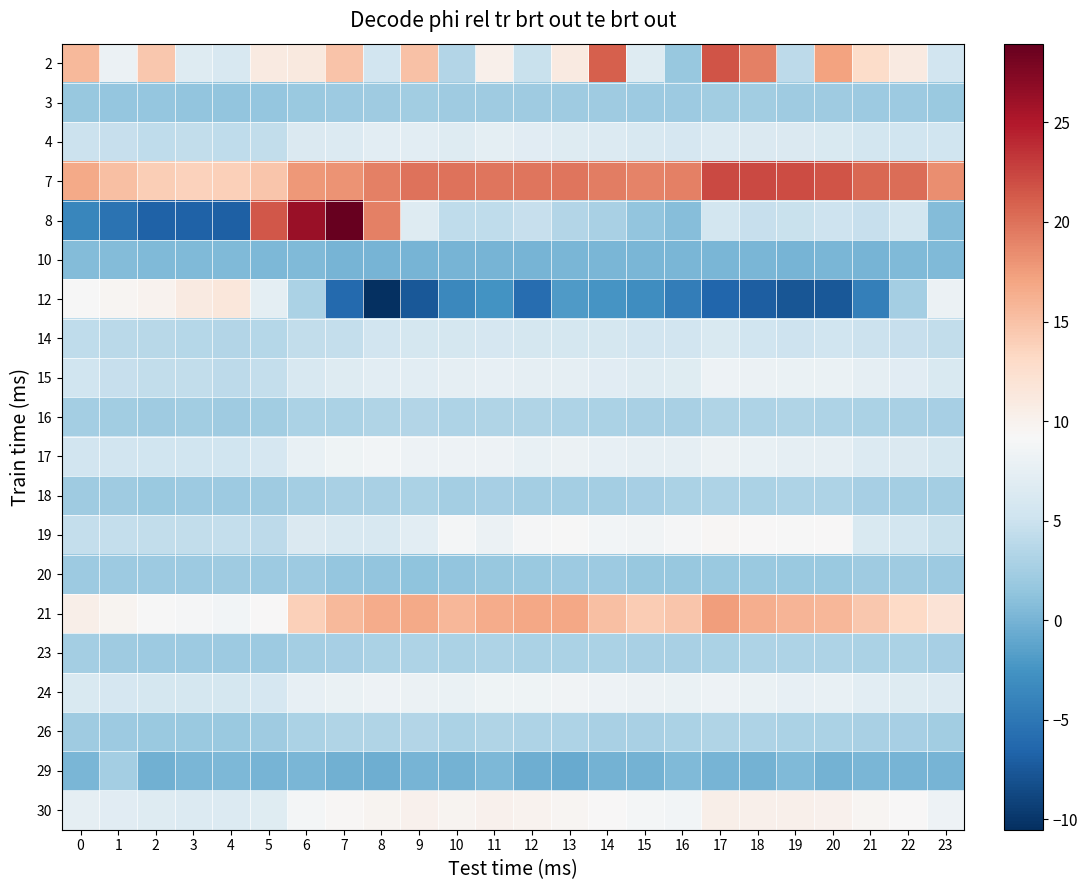

What is the difference between the highest and lowest values at 21?

24.8